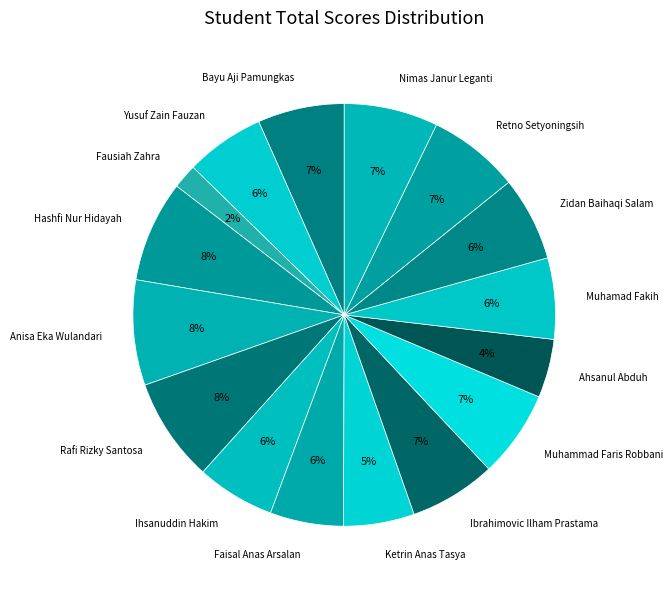

Combined, do Retno Setyoningsih and Ibrahimovic Ilham Prastama account for over 50%?

No